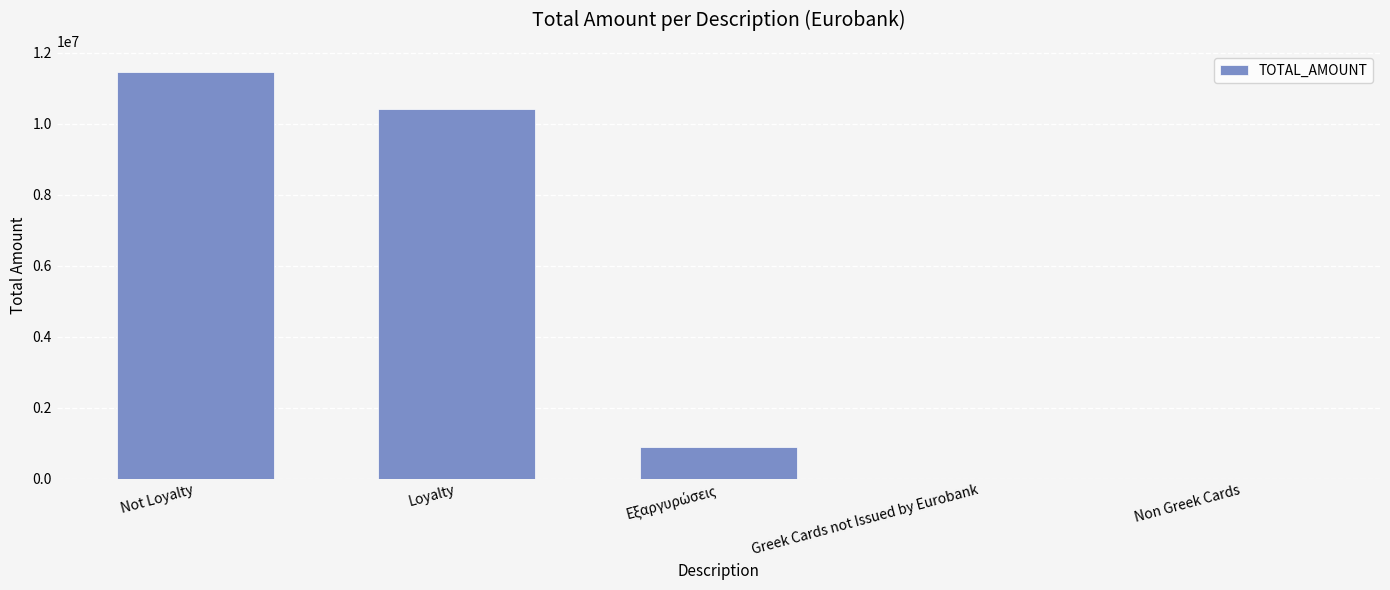

What is the greatest value displayed?

11469299.8